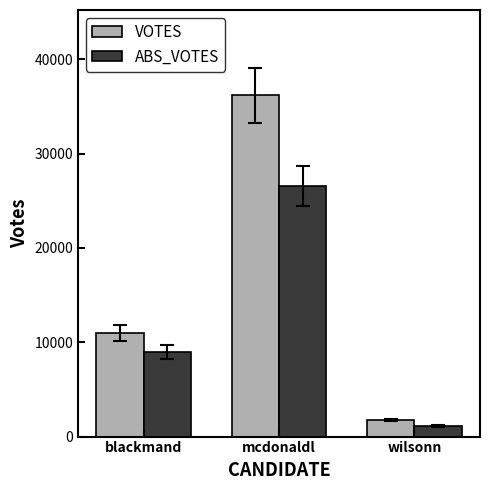

Reading right to left, extract all data points from this chart.

VOTES: wilsonn=1758	mcdonaldl=36167	blackmand=10974
ABS_VOTES: wilsonn=1150	mcdonaldl=26538	blackmand=8984